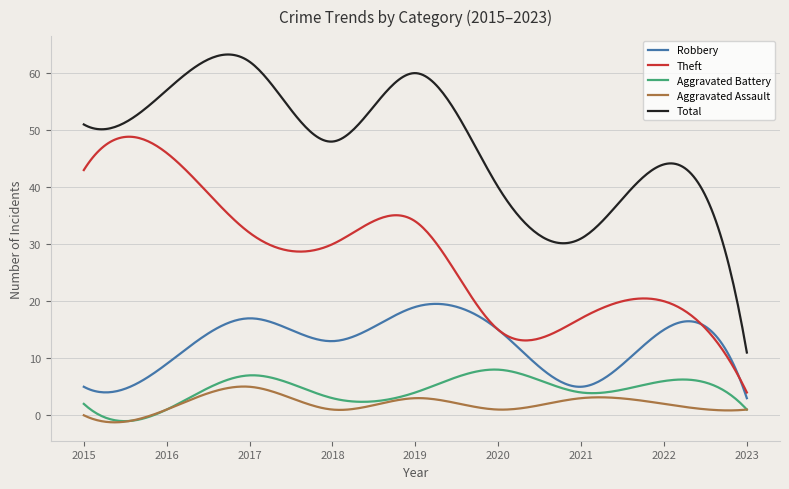

Which series has the largest total across all categories?

Total